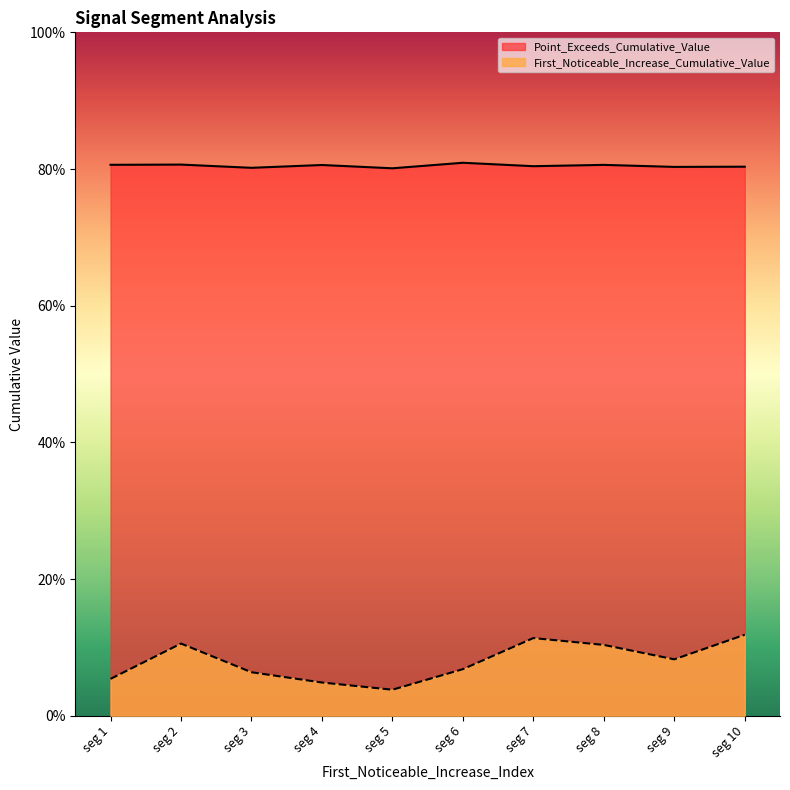

Is it true that First_Noticeable_Increase_Cumulative_Value equals 0.0 at seg 3?

False